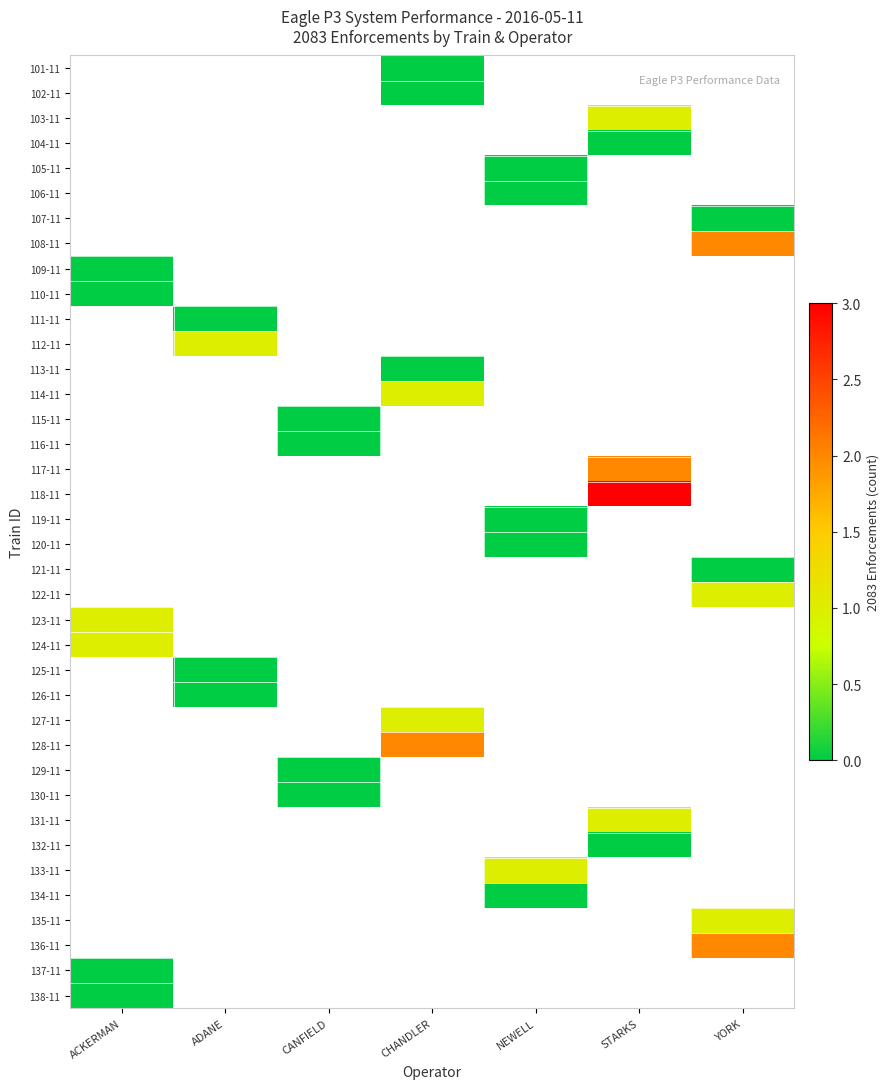

Count the number of data series in this chart.

38